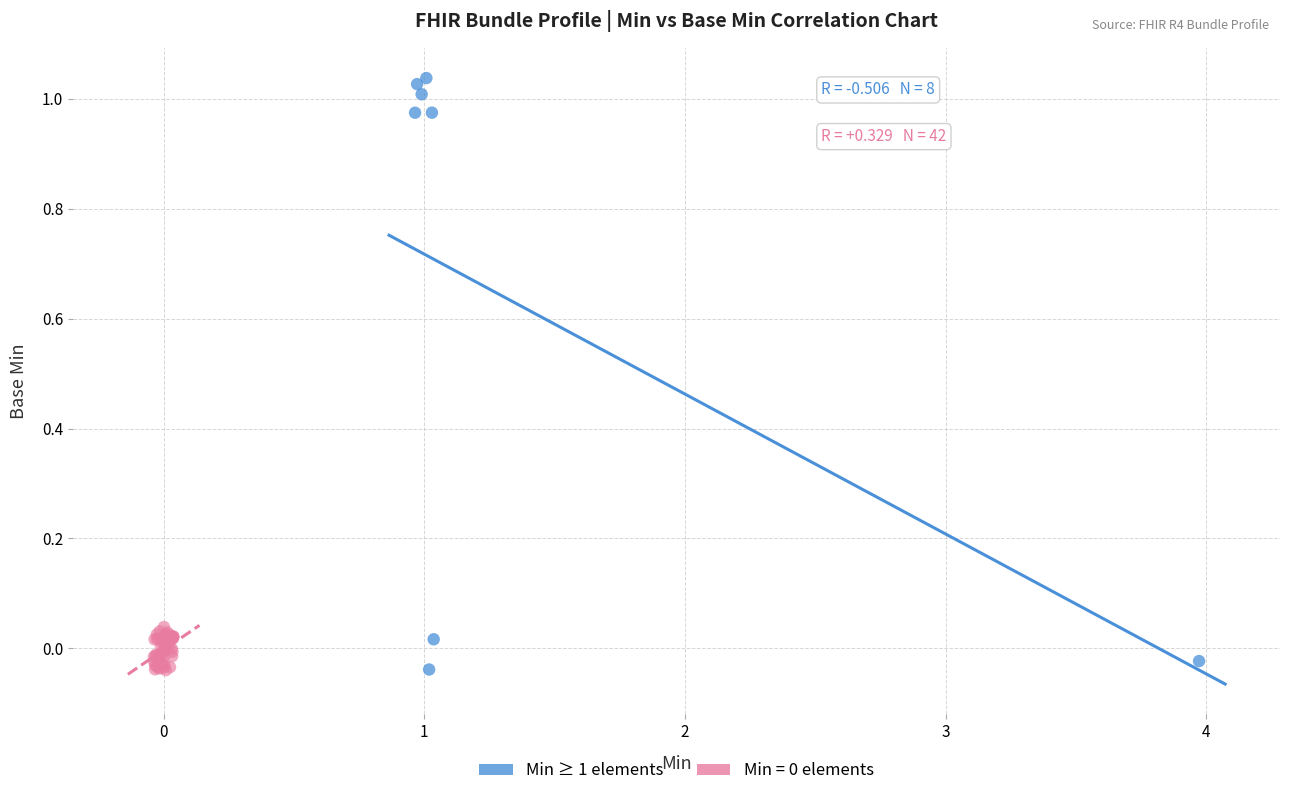

Which series reaches the maximum Y coordinate?

Min ≥ 1 elements